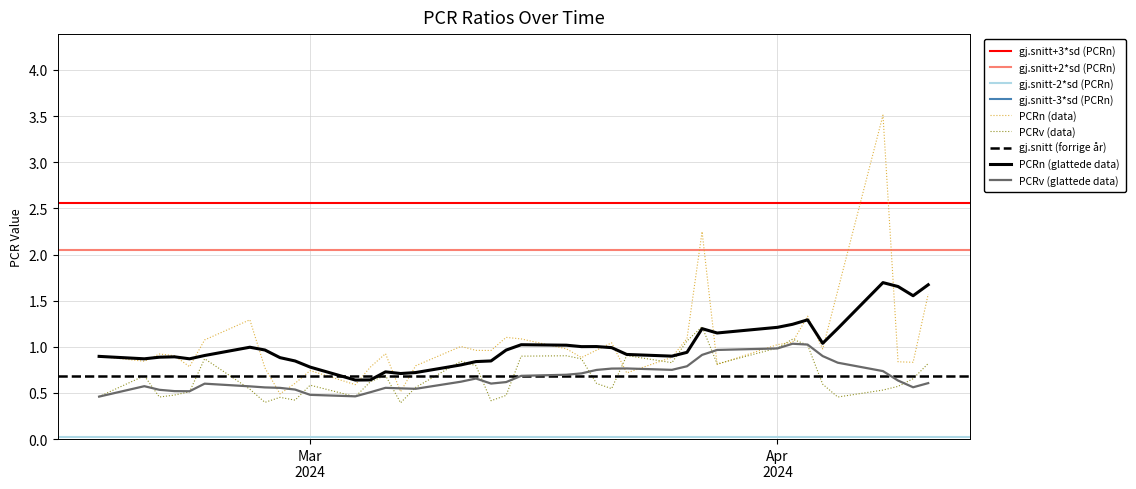

What is the sum of the PCRn values at 2024-04-08 and 2024-04-11?

5.1